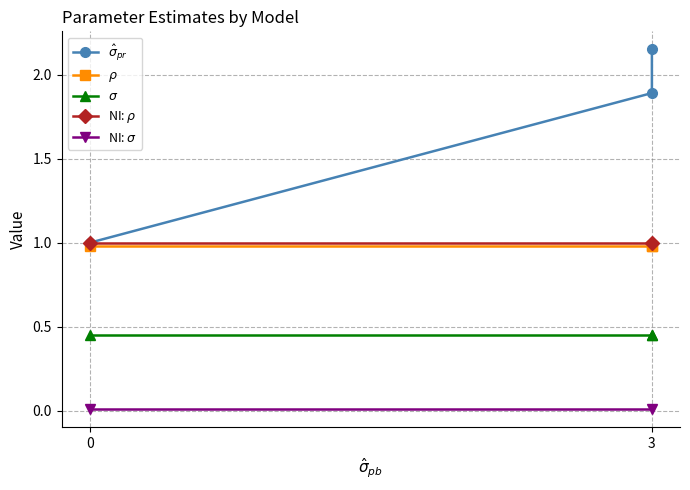

Is this an area chart (filled region under the line)?

No